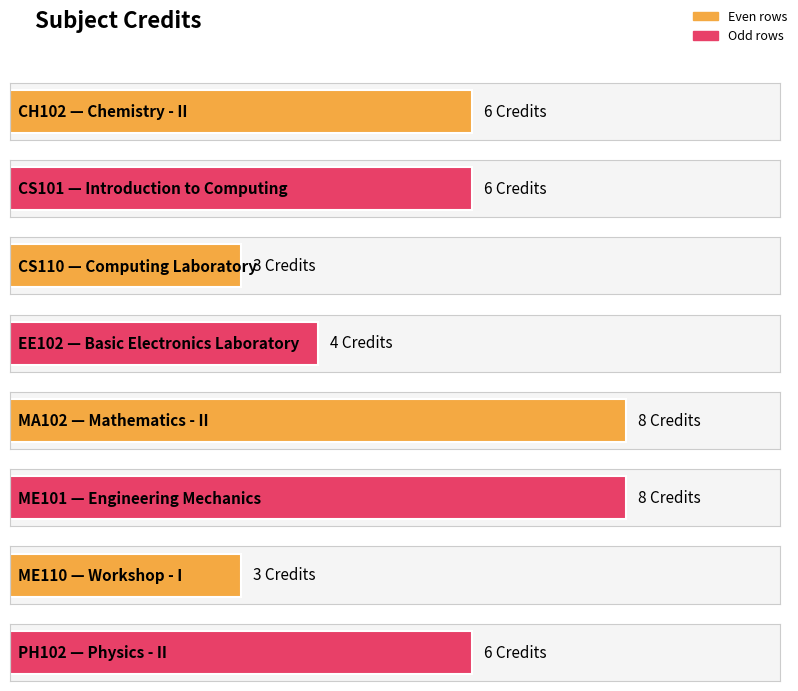

What is the difference between the maximum and second lowest values?

5